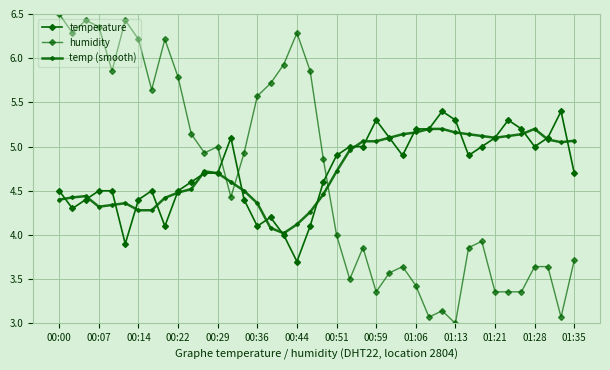

What is the smallest value displayed?

3.0